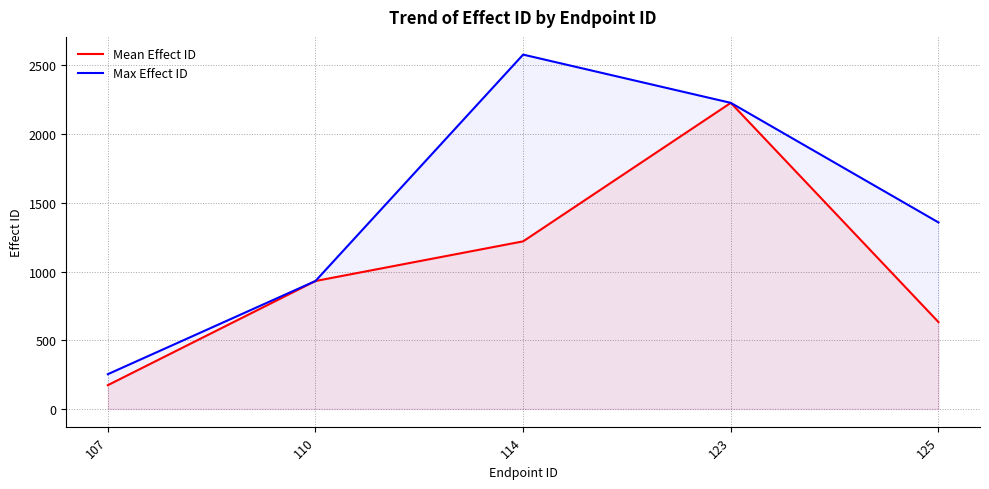

How many data points does each series have?

5